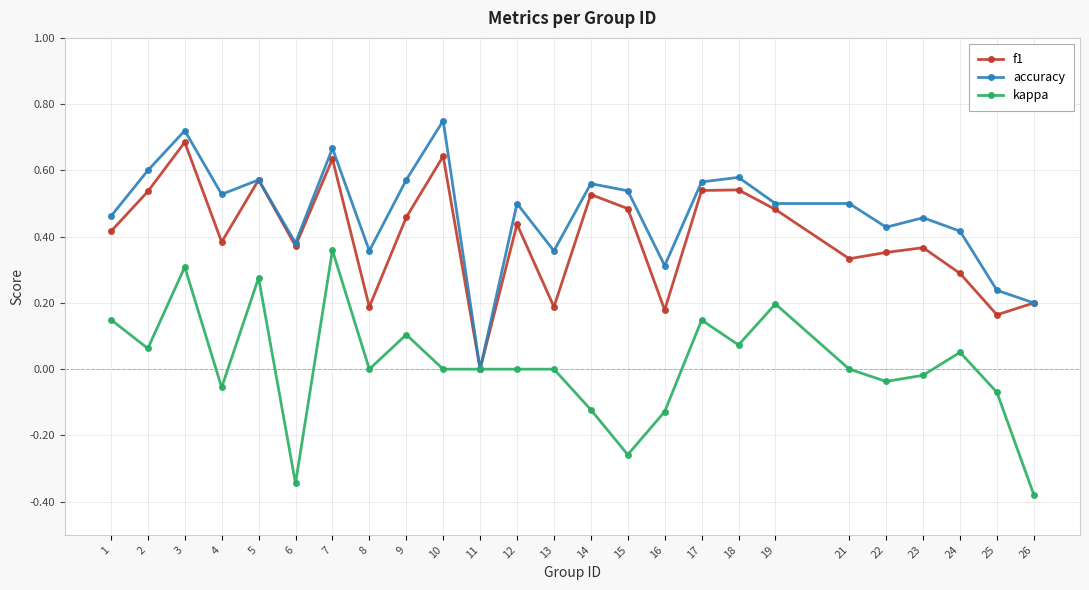

How many values in the f1 series exceed 0?

24